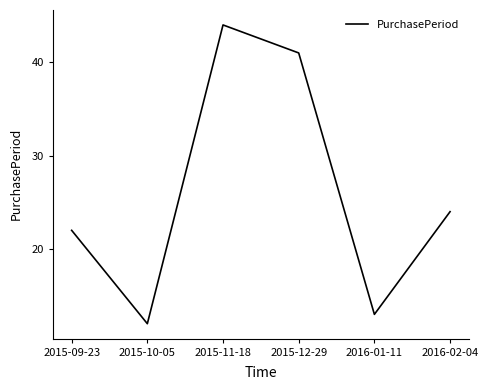

List the labels in order of value, largest first.

2015-11-18, 2015-12-29, 2016-02-04, 2015-09-23, 2016-01-11, 2015-10-05